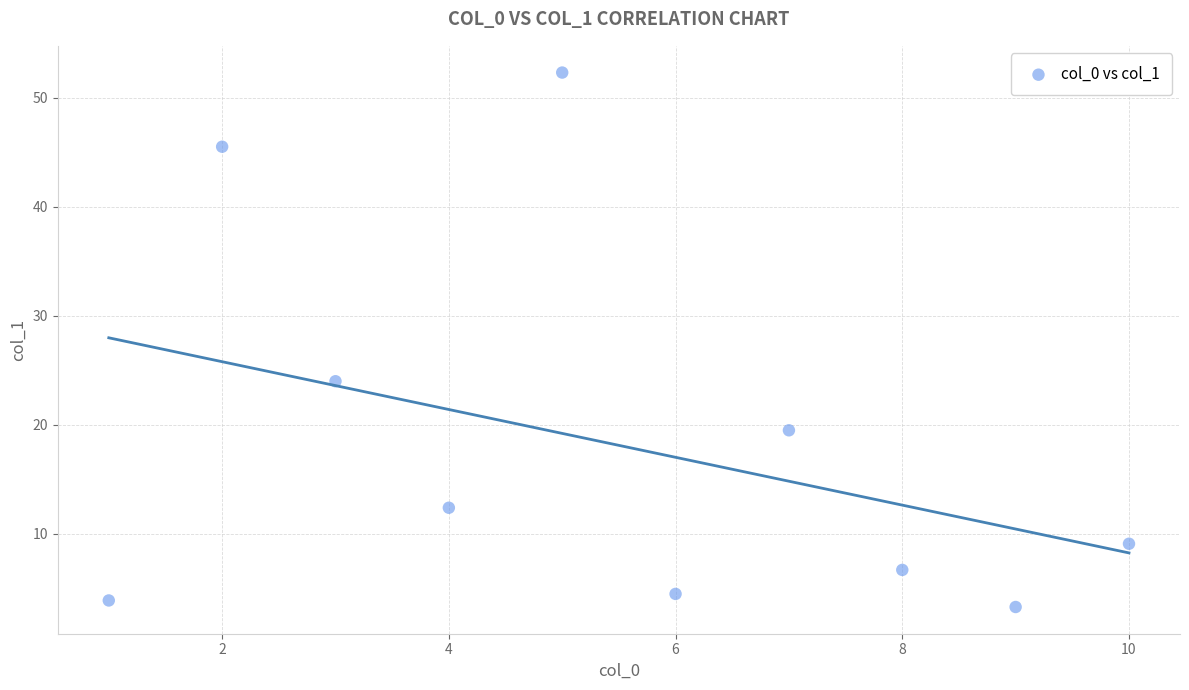

What Y value in the scatter plot is closest to 27?

24.0